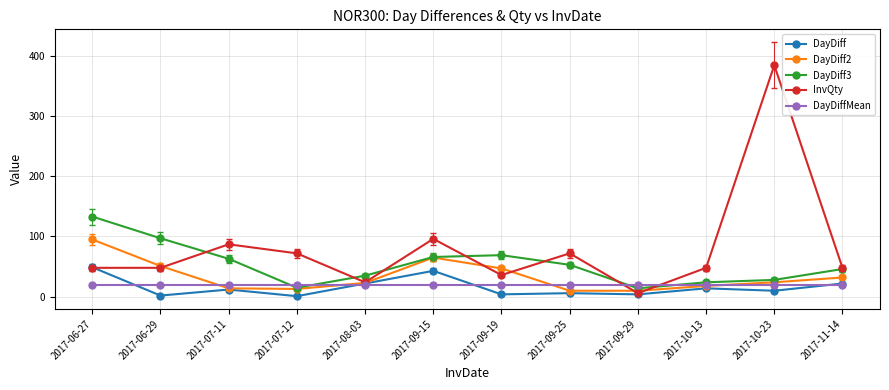

At which category is the sum across all series the highest?

2017-10-23